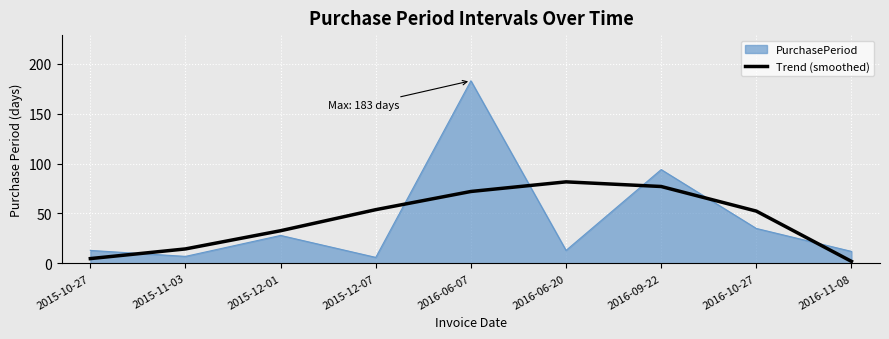

Which series changed the most between 2016-06-07 and 2016-06-20?

PurchasePeriod